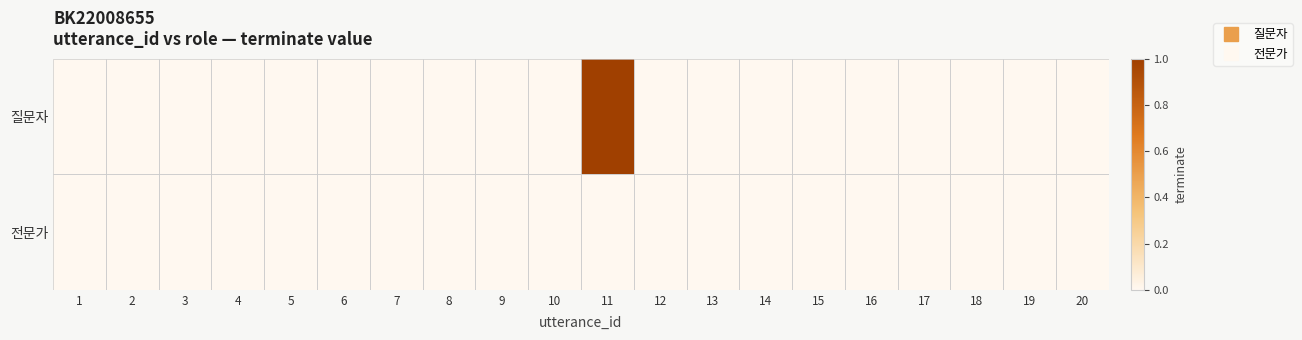

Which category has the highest value across all series?

11